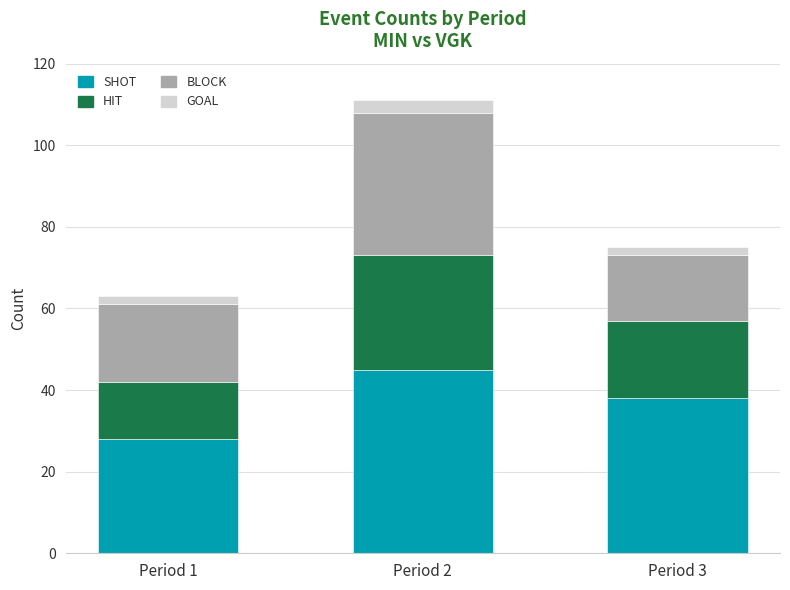

Is it true that SHOT equals 61 at Period 3?

False